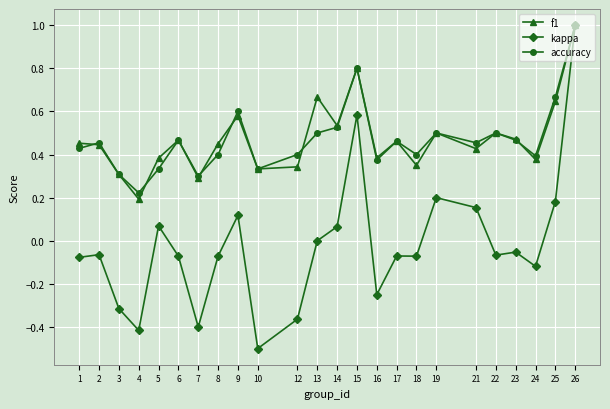

Is the value of kappa at 2 greater than the value of accuracy at 22?

No